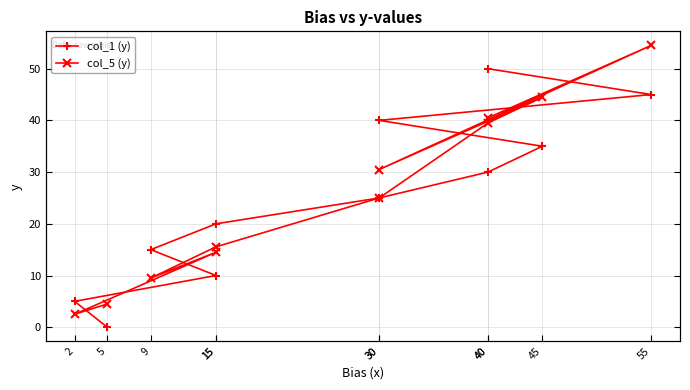

How many values in the col_5 (y) series are below 25?

5